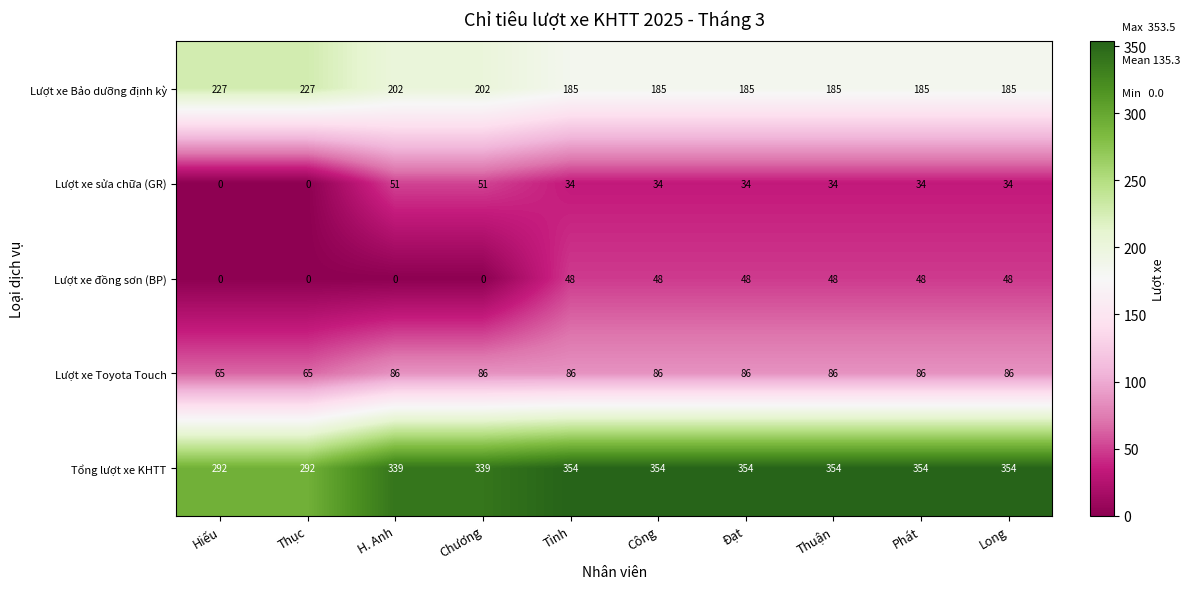

True or false: Lượt xe Toyota Touch has a value of 113 at Thục.

False